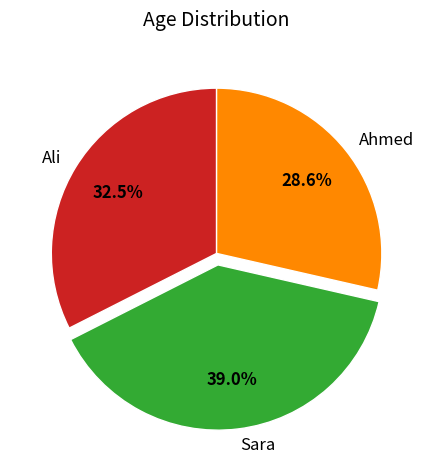

Which category has the biggest portion of the pie?

Sara